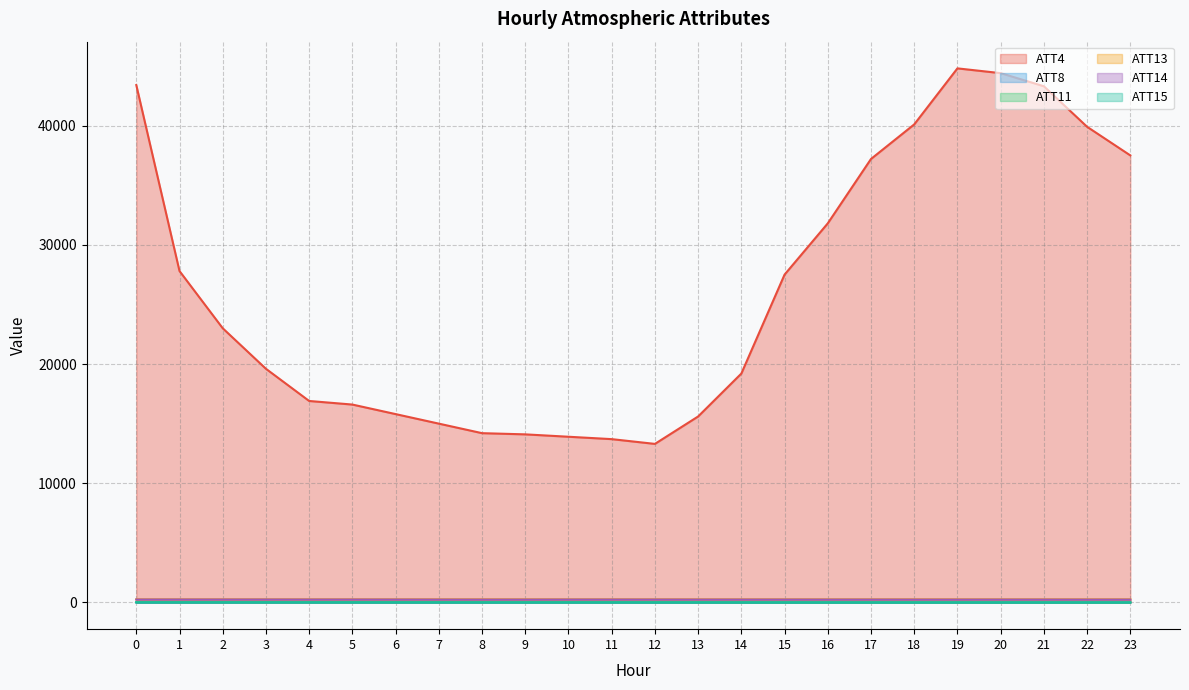

What is the difference between the ATT11 values at 10 and 5?

0.3